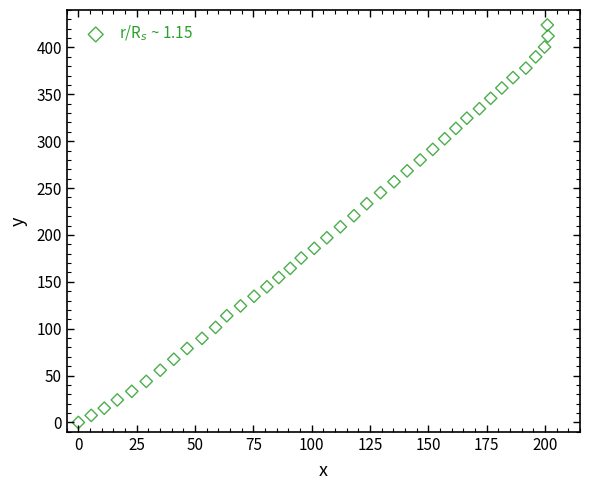

What is the range of X values (max minus min)?

201.3